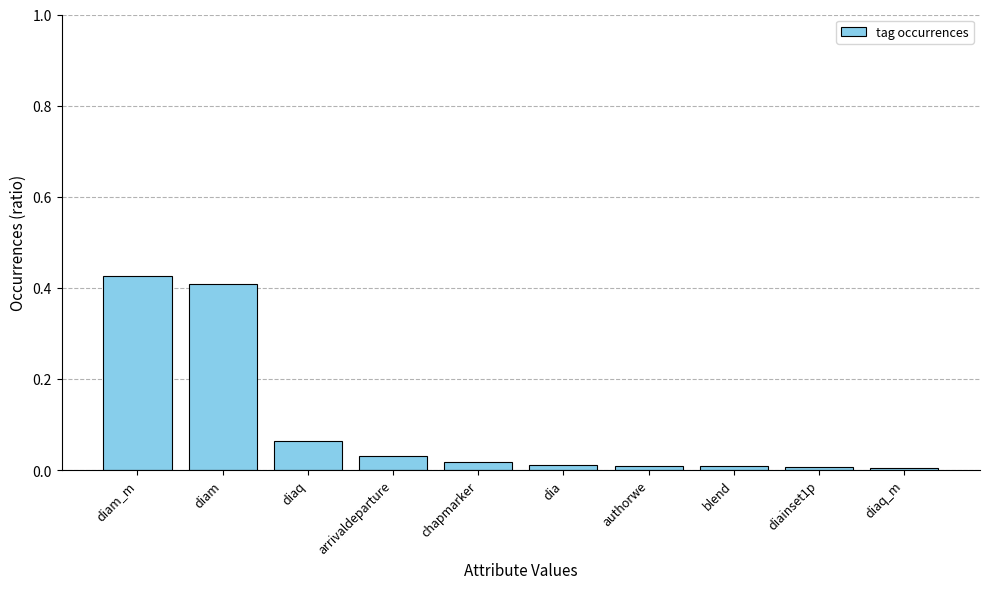

What is the sum of all values?

1.0